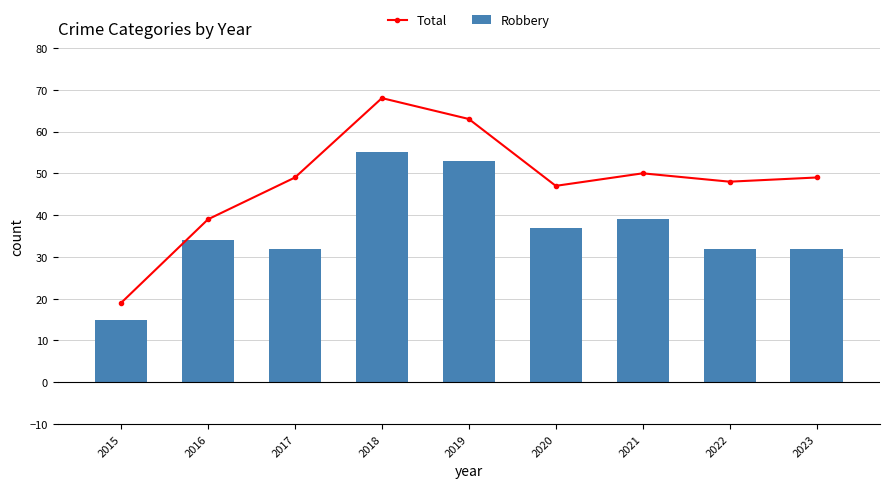

How many values in the Robbery series are below 34?

4